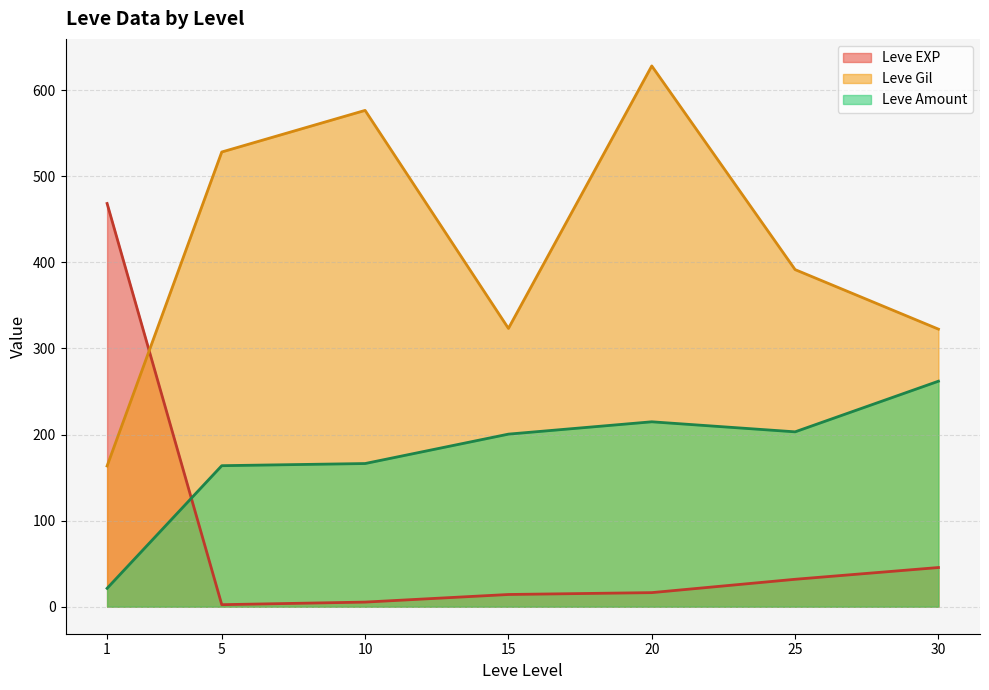

What is the difference between the Leve Amount values at 25 and 1?

181.8